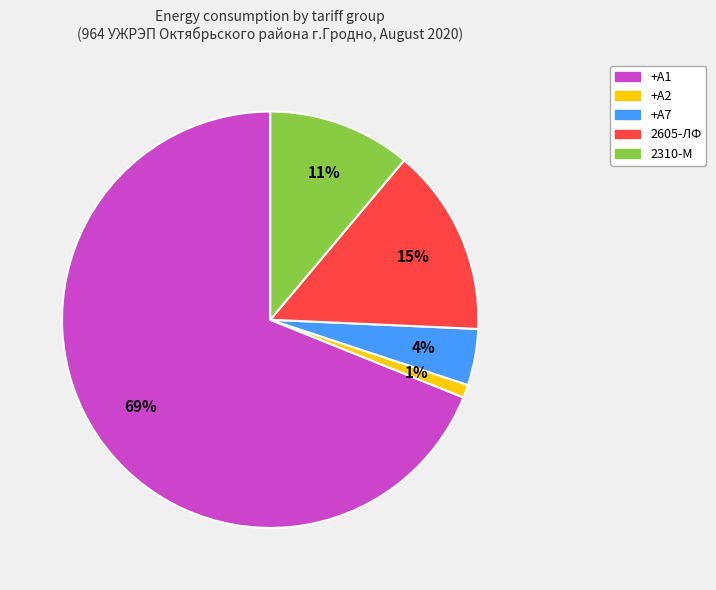

Is there a majority slice in this chart?

Yes